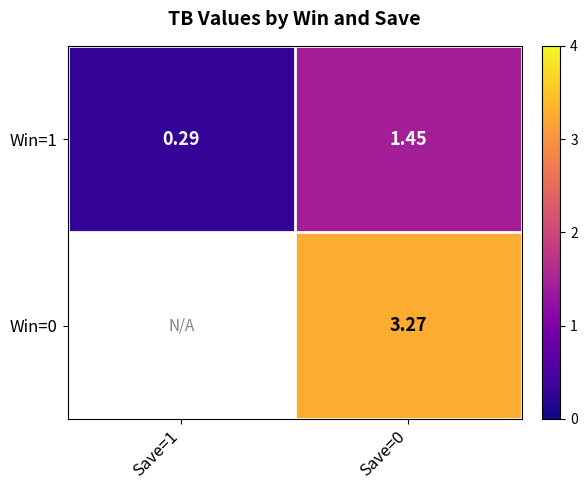

At which label does Win=0 first exceed 3?

Save=0